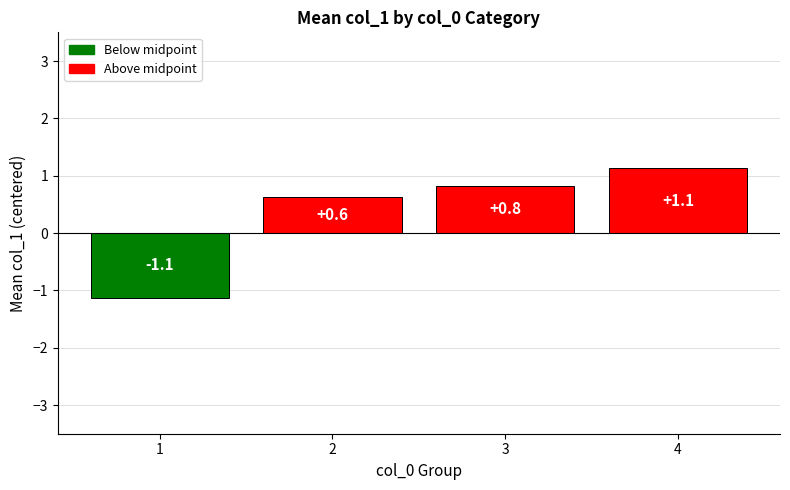

Rank the categories by value from lowest to highest.

1, 2, 3, 4